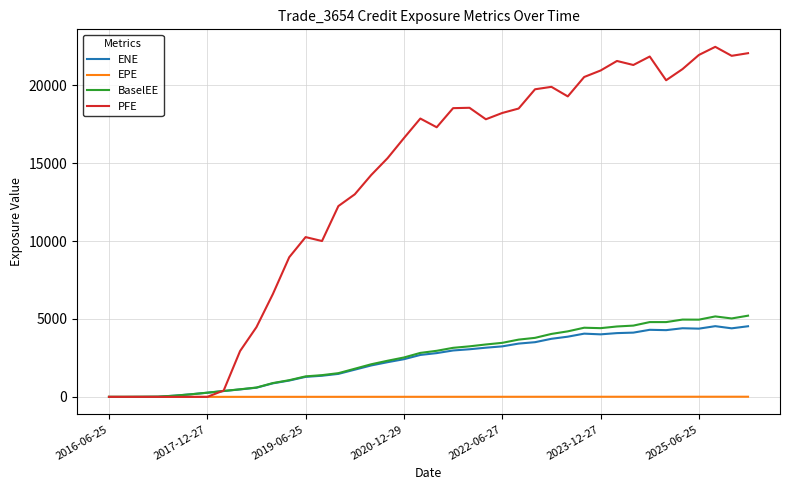

What is the maximum value for ENE?

4536.5